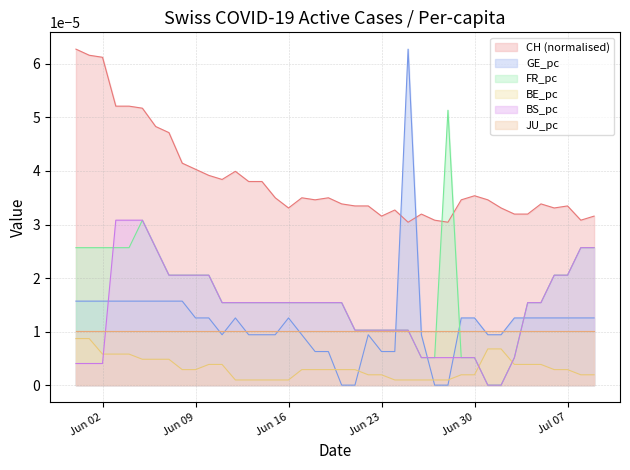

How many lines are shown in the chart?

6